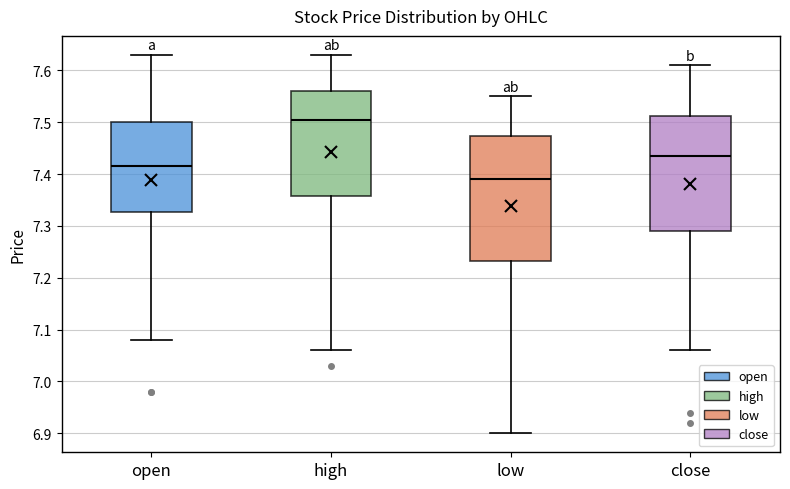

Comparing the boxes themselves (not the whiskers), which one is the tallest?

low